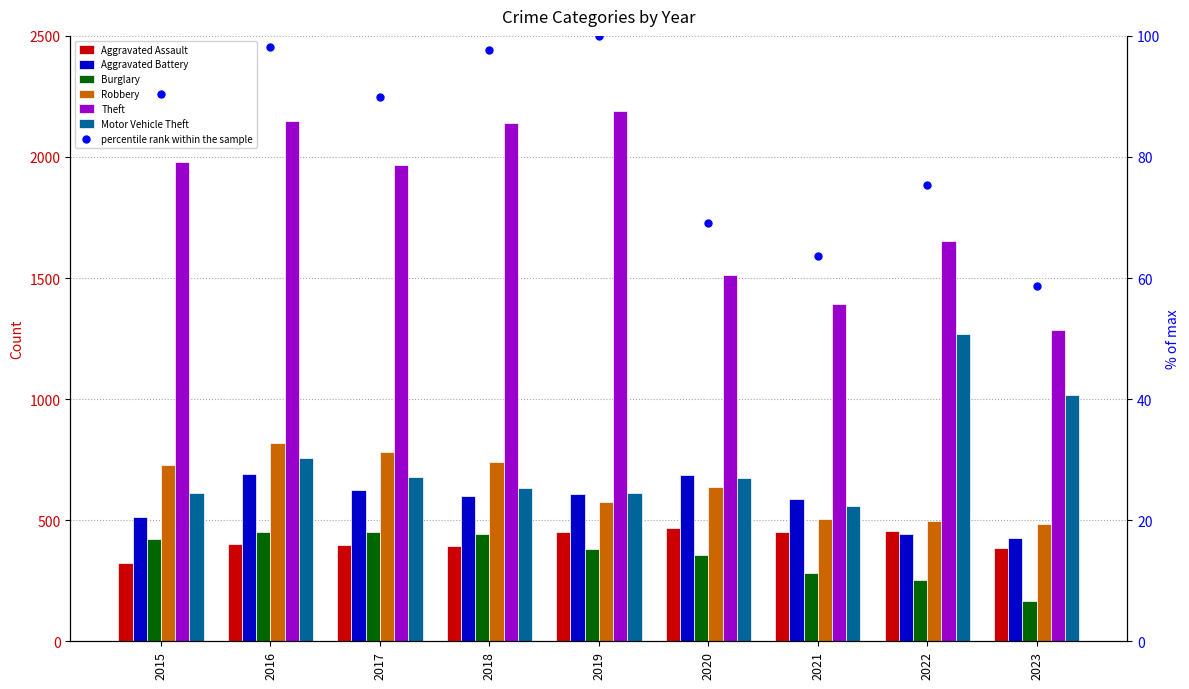

What are all the series names shown in the legend?

Aggravated Assault, Aggravated Battery, Burglary, Robbery, Theft, Motor Vehicle Theft